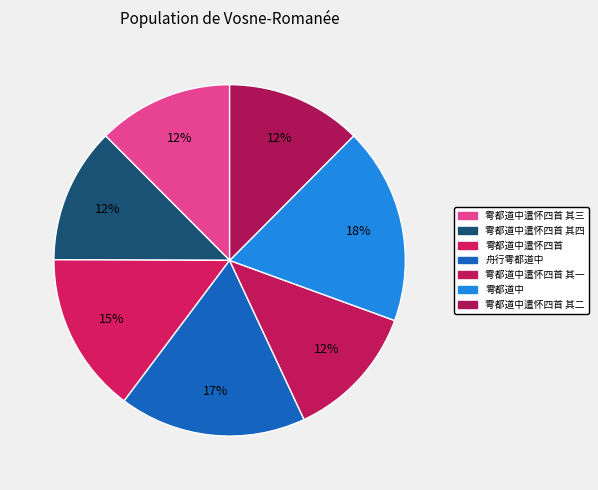

Is there a majority slice in this chart?

No